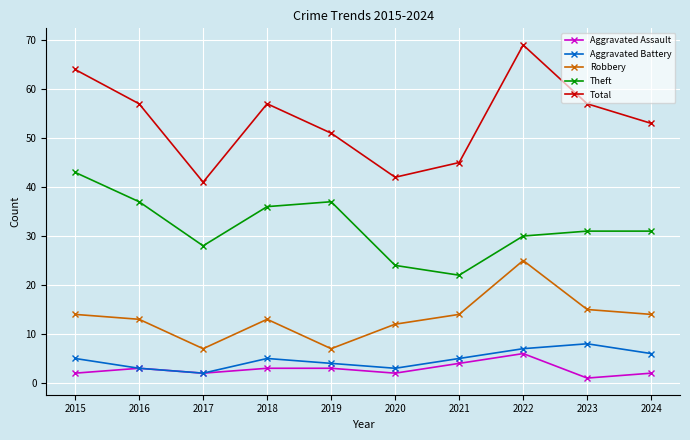

How many lines are shown in the chart?

5